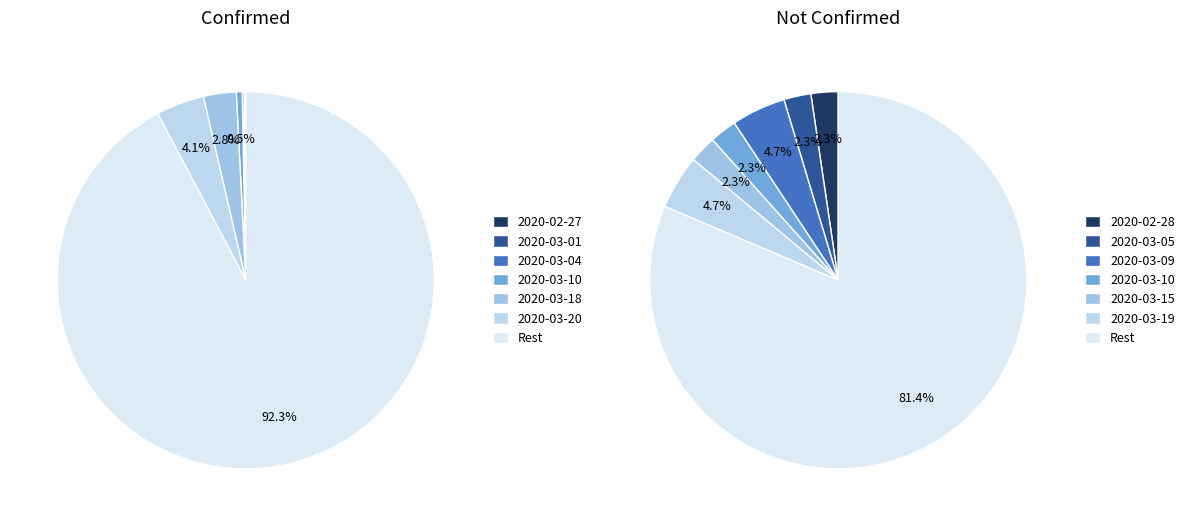

Which has a higher value, 31 or 33?

33